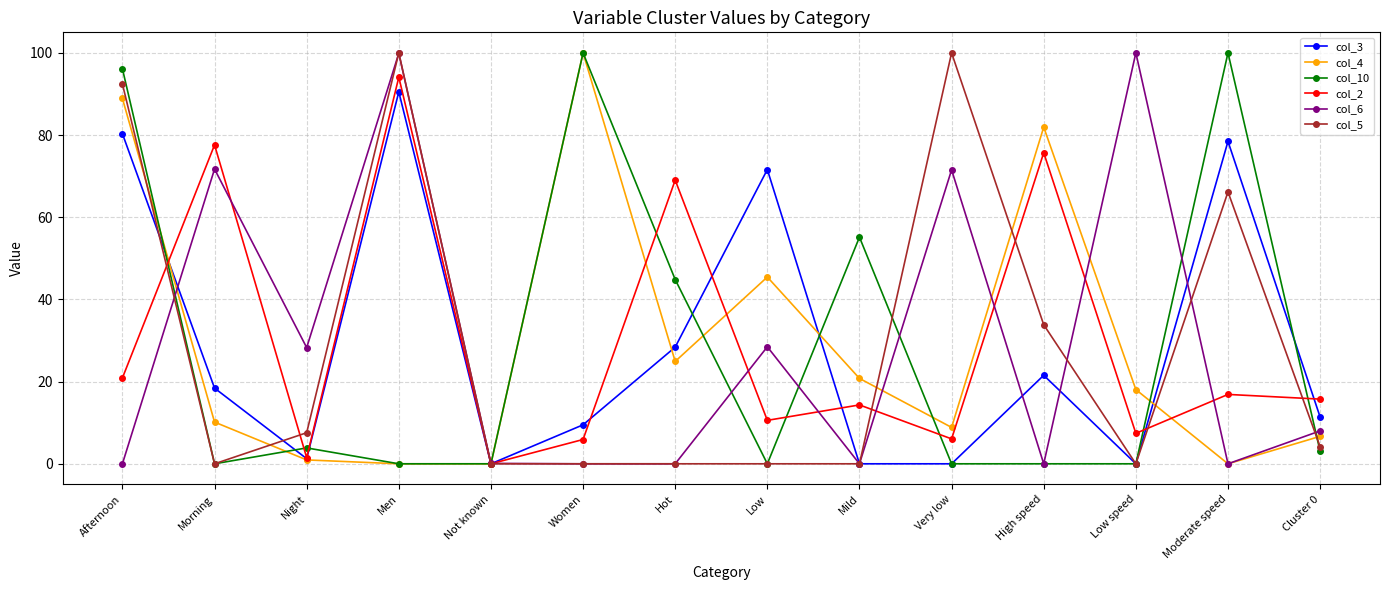

What is the spread (max minus min) of values at Hot?

69.0